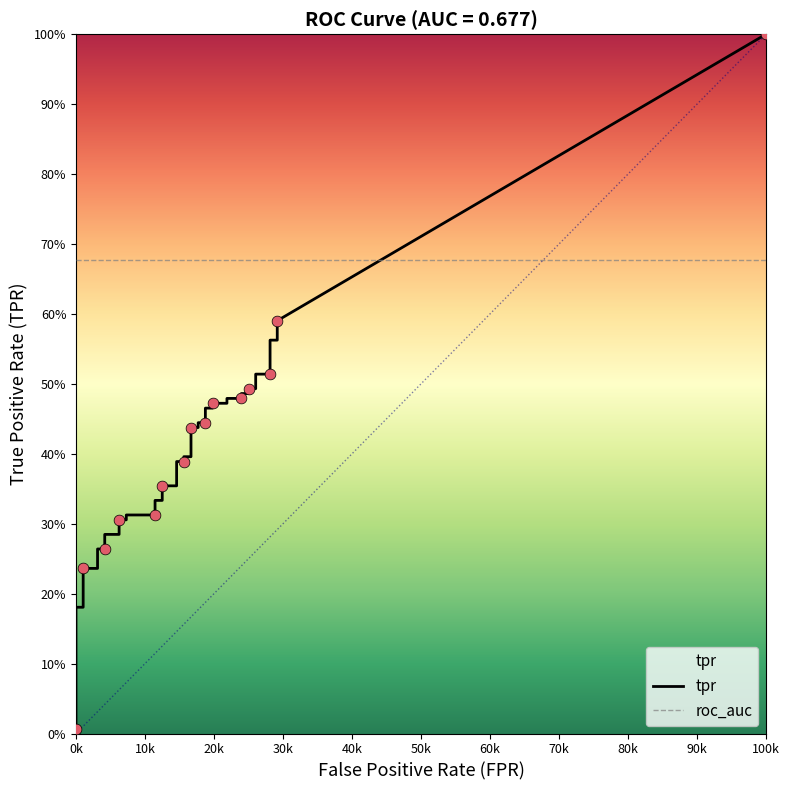

Which series has the largest total across all categories?

tpr